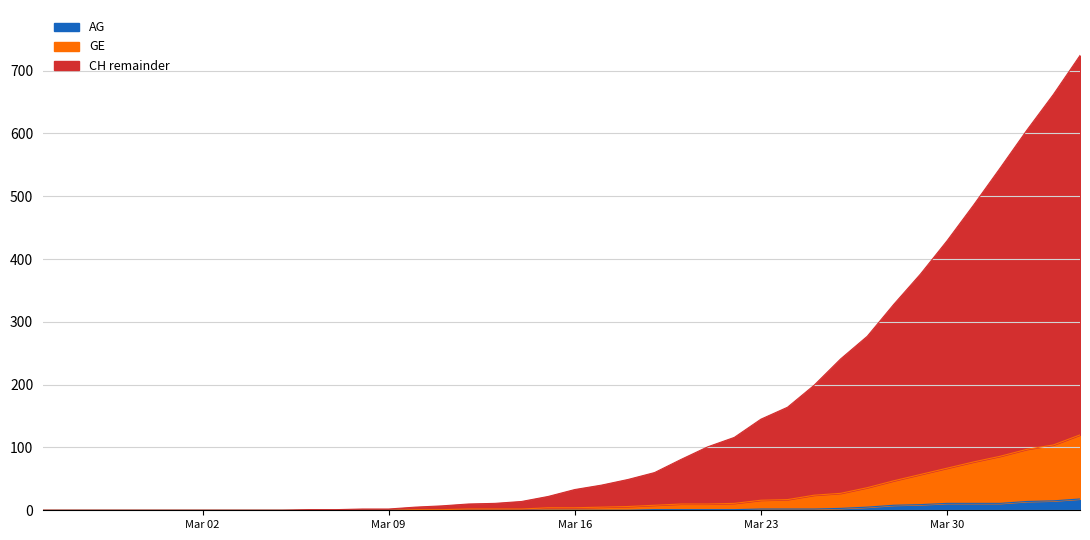

What is the average value of the AG series?

3